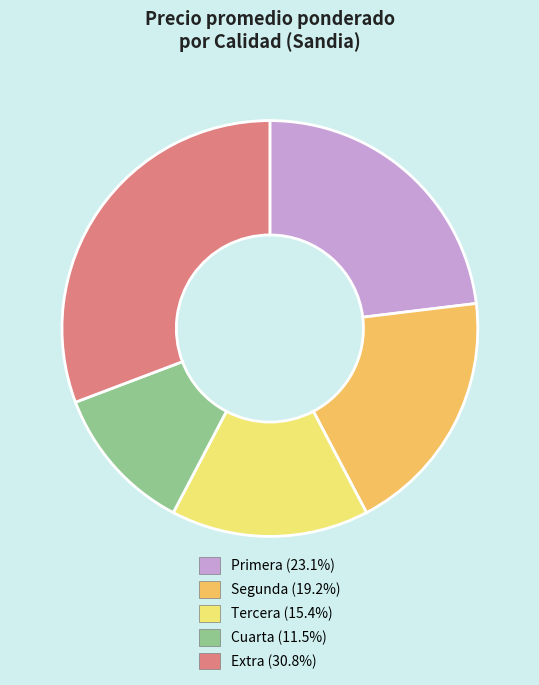

Is there a majority slice in this chart?

No